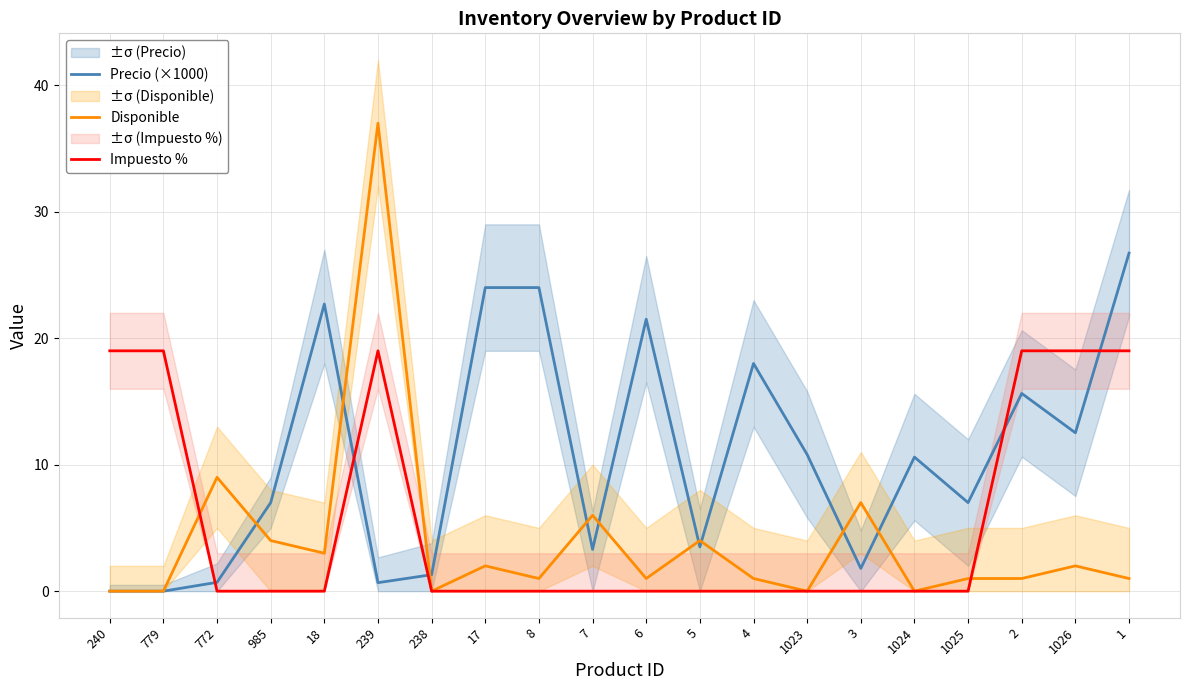

Reading left to right, what are all the values shown in this chart?

Precio (×1000): 0.0	0.0	0.7	7.0	22.7	0.7	1.3	24.0	24.0	3.3	21.5	3.5	18.0	10.8	1.8	10.6	7.0	15.6	12.5	26.7
Disponible: 0.0	0.0	9.0	4.0	3.0	37.0	0.0	2.0	1.0	6.0	1.0	4.0	1.0	0.0	7.0	0.0	1.0	1.0	2.0	1.0
Impuesto %: 19.0	19.0	0.0	0.0	0.0	19.0	0.0	0.0	0.0	0.0	0.0	0.0	0.0	0.0	0.0	0.0	0.0	19.0	19.0	19.0